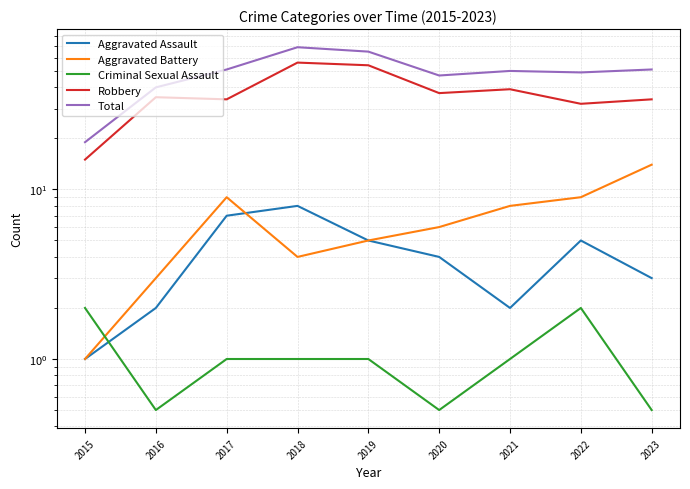

What is the difference between the maximum and minimum values in the Aggravated Assault series?

7.0